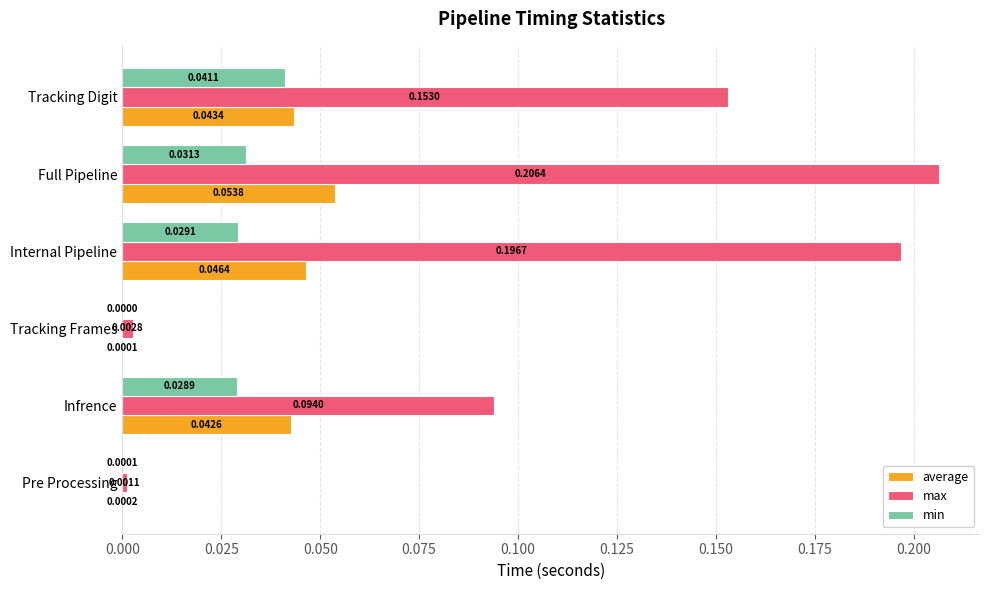

What is the sum of all max values?

0.7